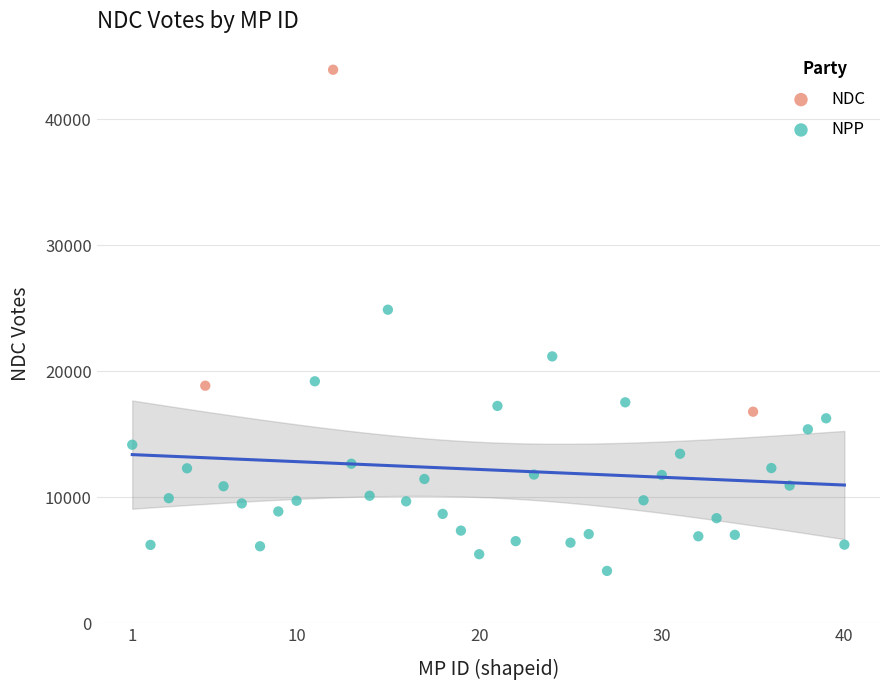

Which series contains the highest Y value?

NDC